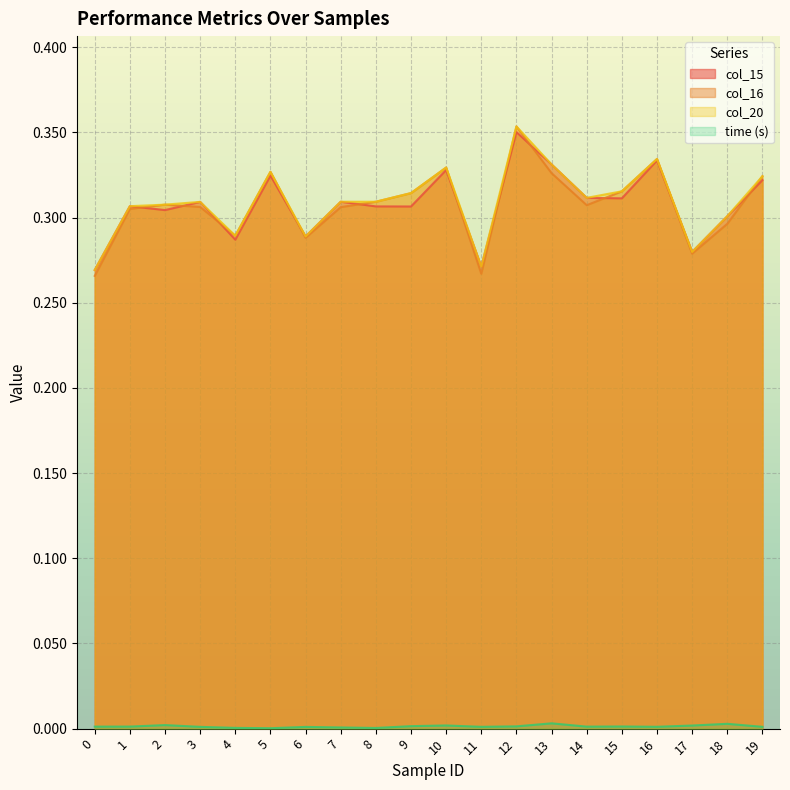

How many lines are shown in the chart?

4